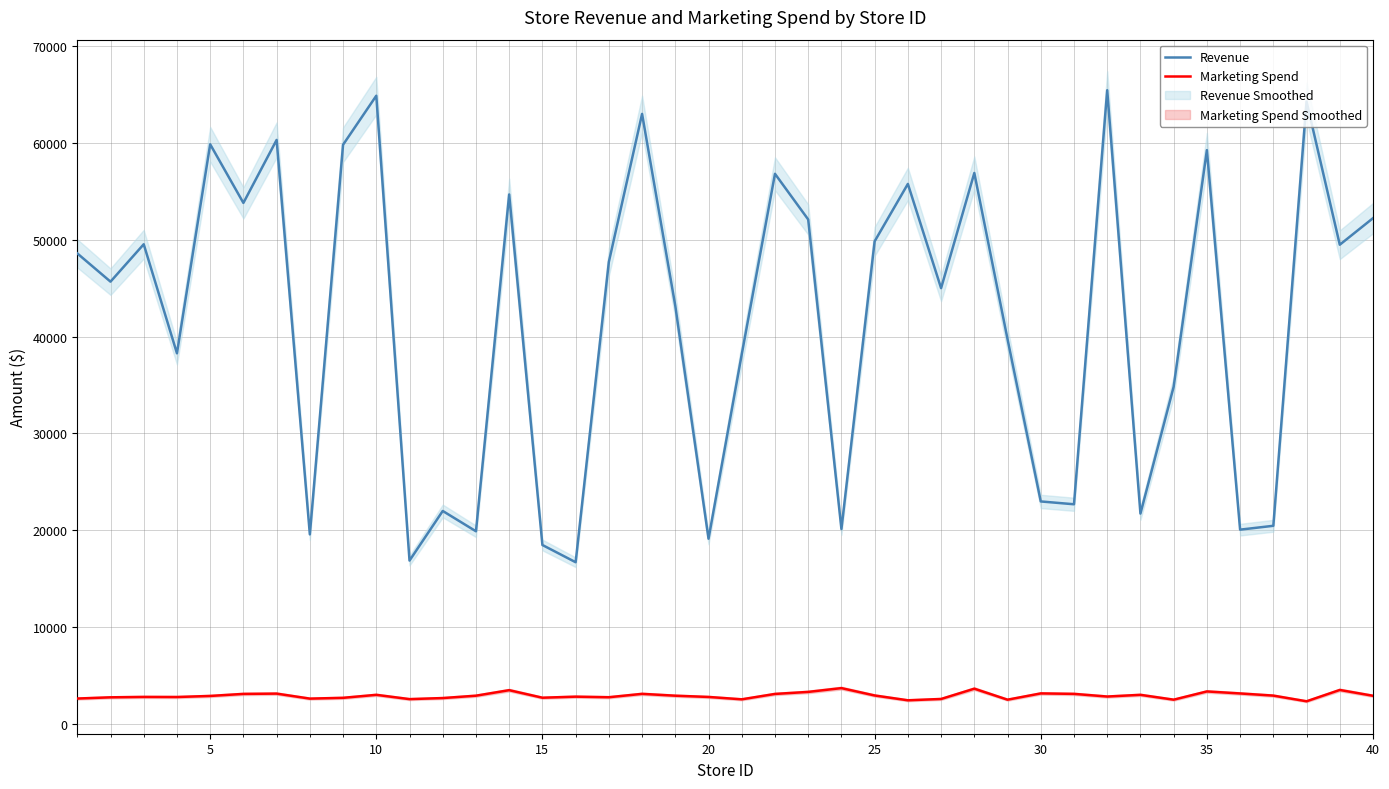

True or false: Marketing Spend and Revenue intersect in this chart.

False